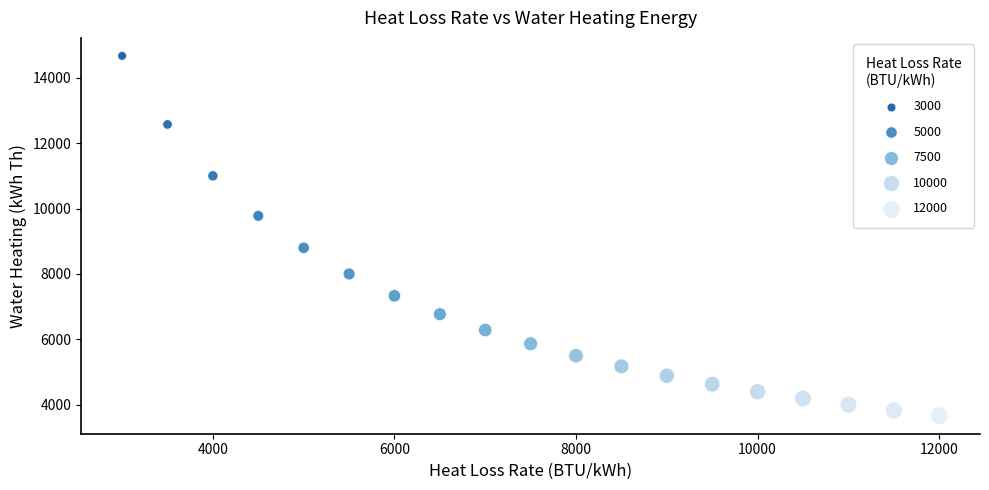

What is the range of Y values (max minus min)?

10998.5